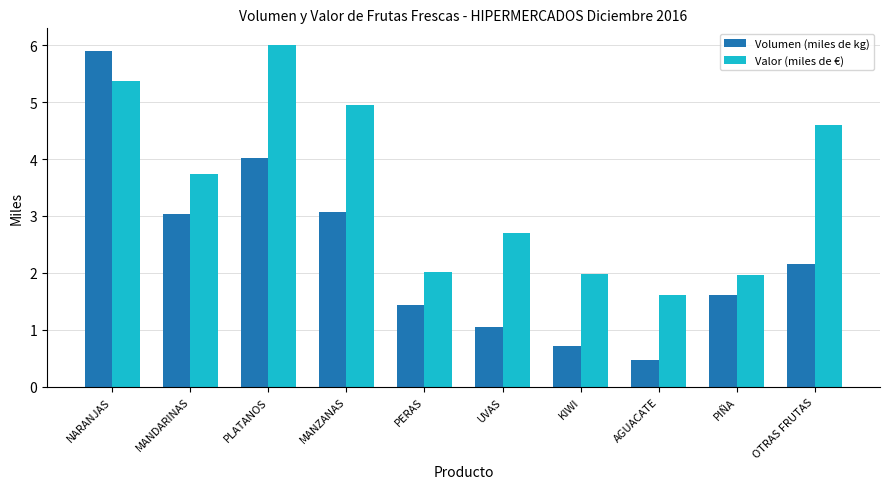

Which label corresponds to the largest value in the chart?

PLATANOS